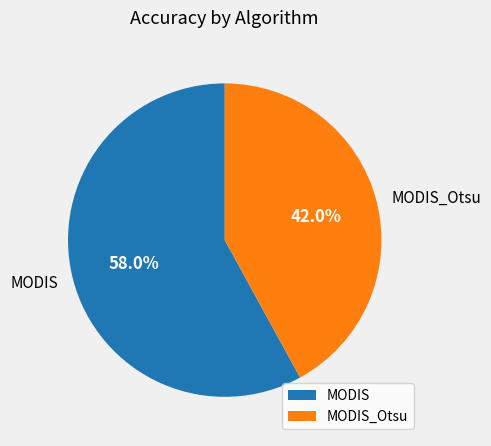

To the nearest percent, what is the difference between the largest and smallest slice percentages?

16%